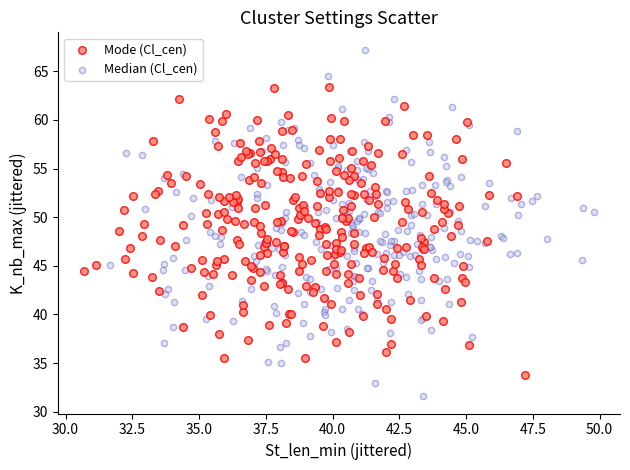

Which series reaches the maximum Y coordinate?

Median (Cl_cen)